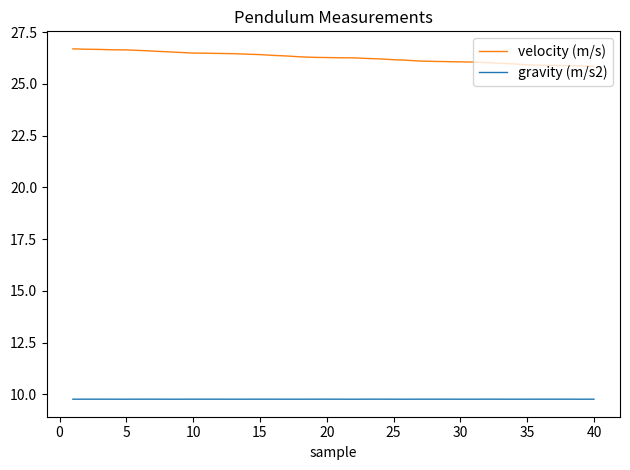

Does the chart have visible grid lines?

No